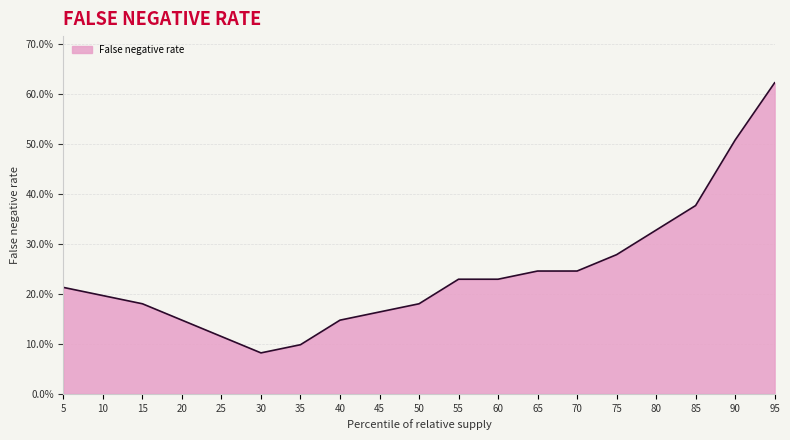

What is the sum of the values at 15 and 40?

0.3